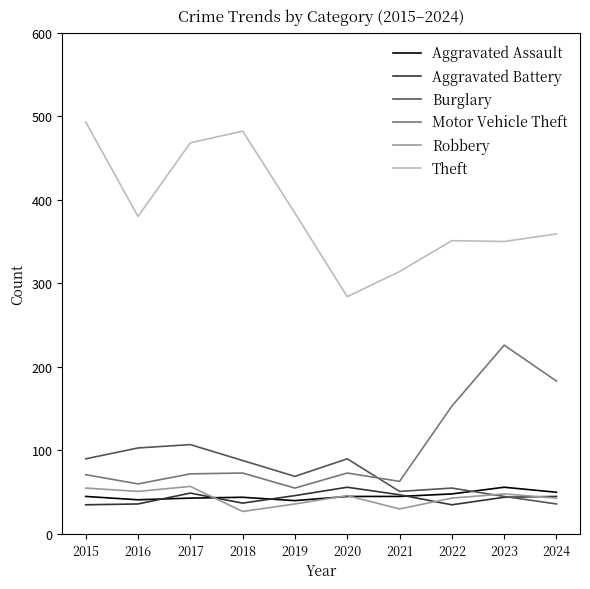

Is it true that Motor Vehicle Theft equals 82 at 2022?

False